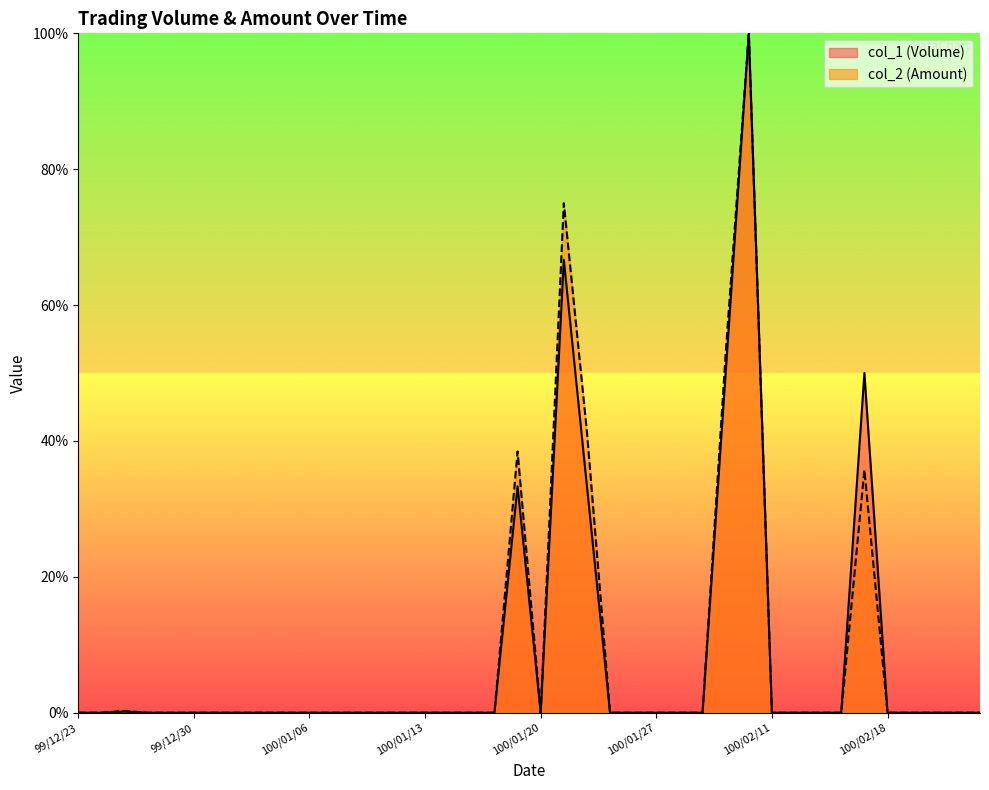

Reading left to right, transcribe all the data shown in this chart.

col_1 (Volume): 0.0	0.0	0.2	0.0	0.0	0.0	0.0	0.0	0.0	0.0	0.0	0.0	0.0	0.0	0.0	0.0	0.0	0.0	0.0	33.3	0.0	66.7	33.3	0.0	0.0	0.0	0.0	0.0	50.0	100.0	0.0	0.0	0.0	0.0	50.0	0.0	0.0	0.0	0.0	0.0
col_2 (Amount): 0.0	0.0	0.3	0.0	0.0	0.0	0.0	0.0	0.0	0.0	0.0	0.0	0.0	0.0	0.0	0.0	0.0	0.0	0.0	38.5	0.0	75.0	41.3	0.0	0.0	0.0	0.0	0.0	52.9	100.0	0.0	0.0	0.0	0.0	35.8	0.0	0.0	0.0	0.0	0.0